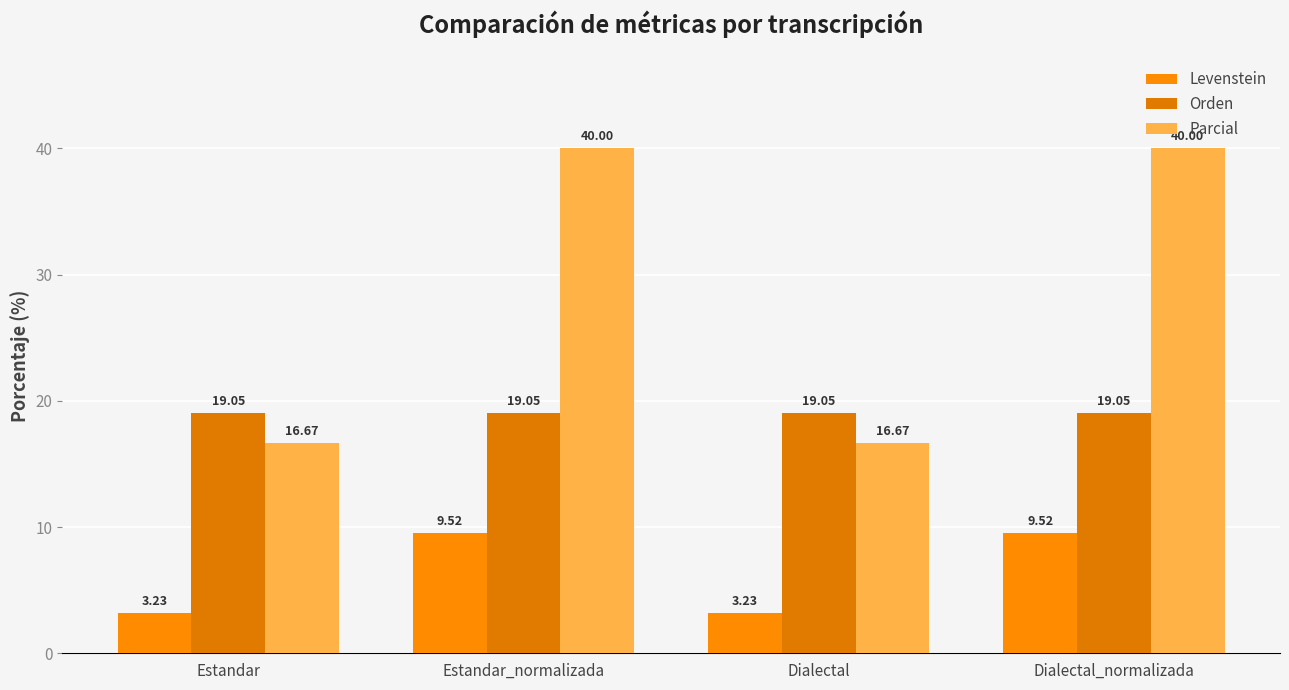

How many data points in Parcial are less than 40?

2